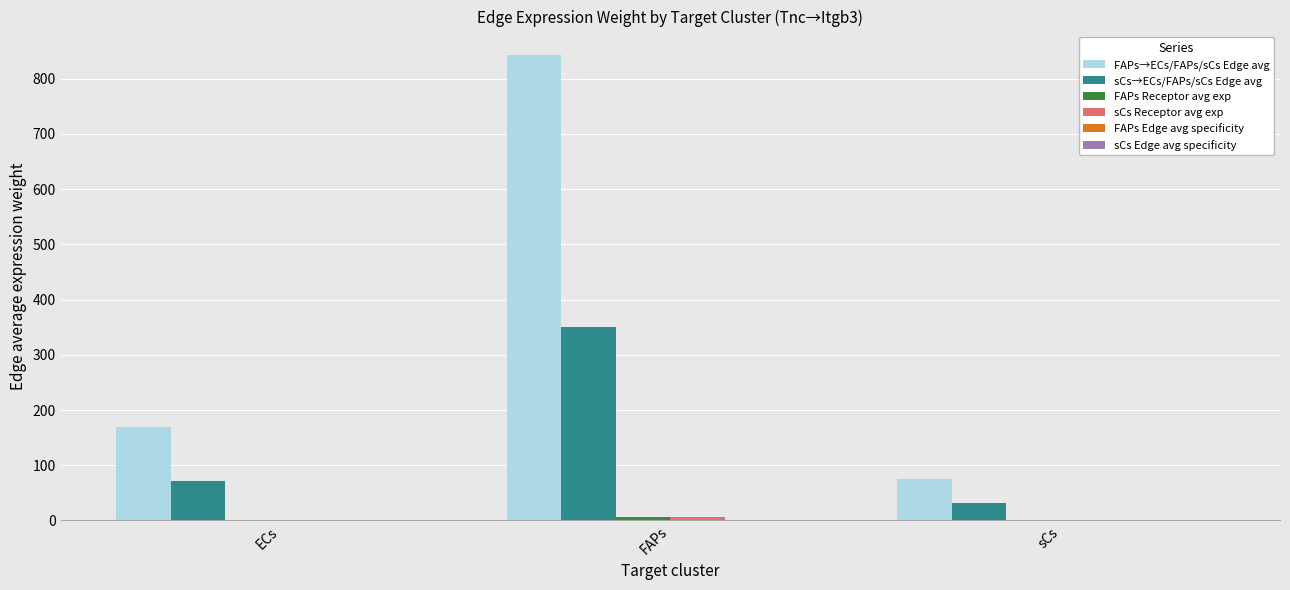

How many groups of bars are there?

3